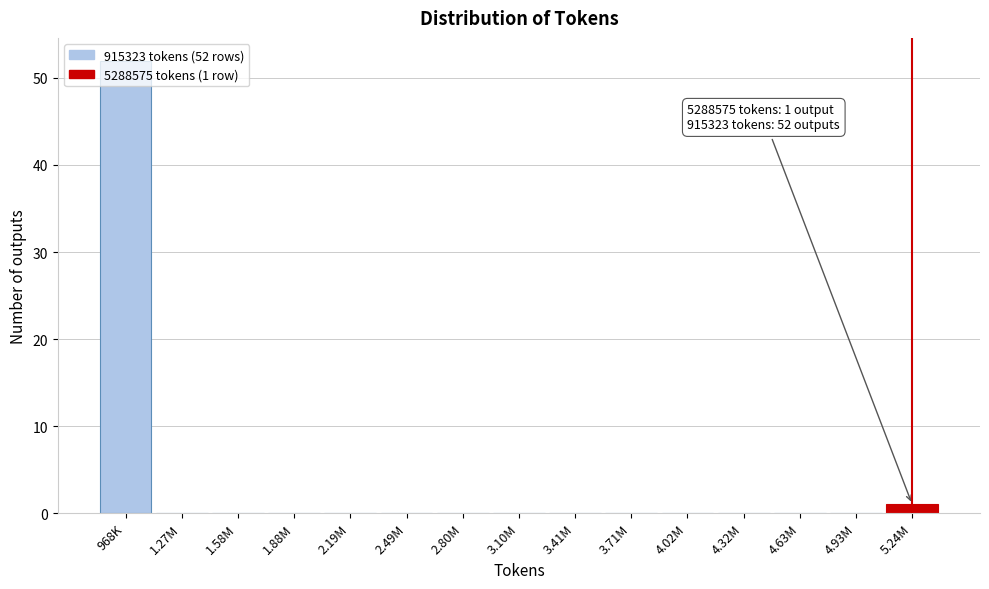

What is the maximum value shown in the chart?

52